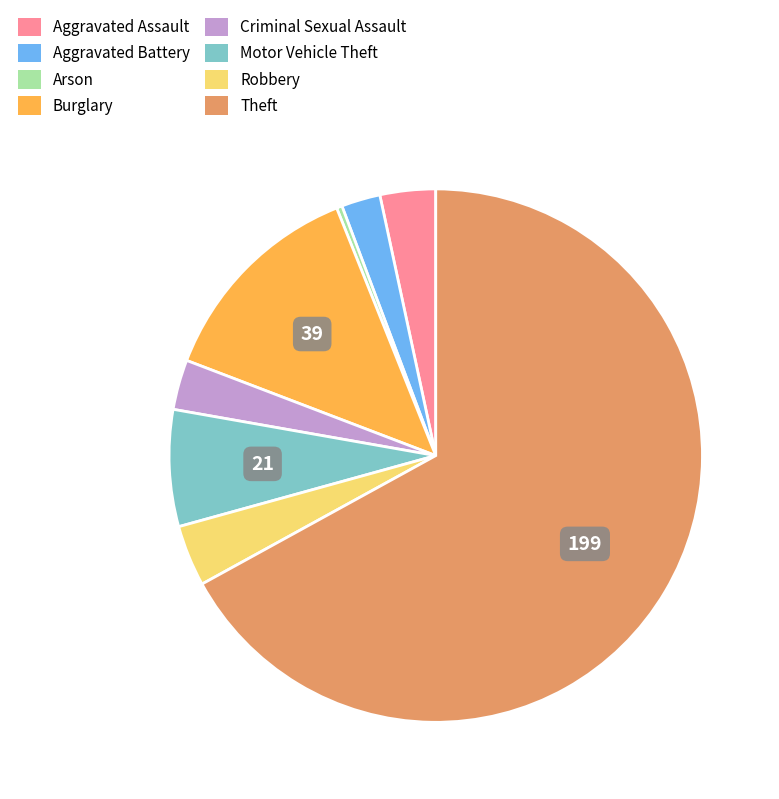

Combined, do Aggravated Battery and Criminal Sexual Assault account for over 50%?

No